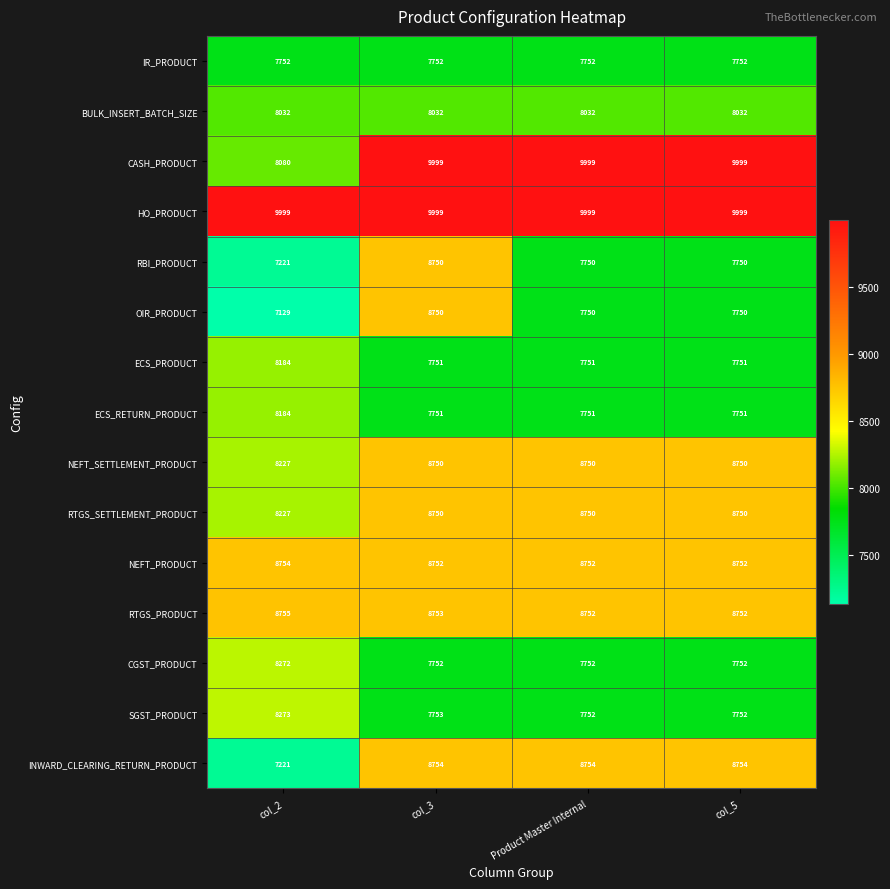

What is the minimum value shown in the chart?

7129